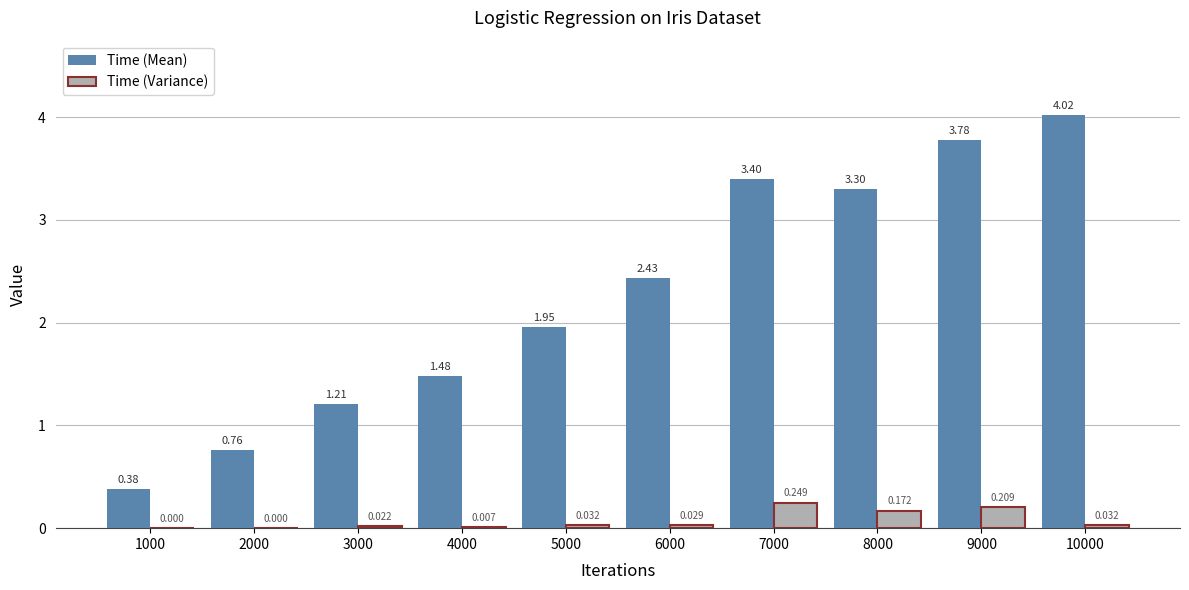

At which label does Time (Mean) first exceed 2?

6000